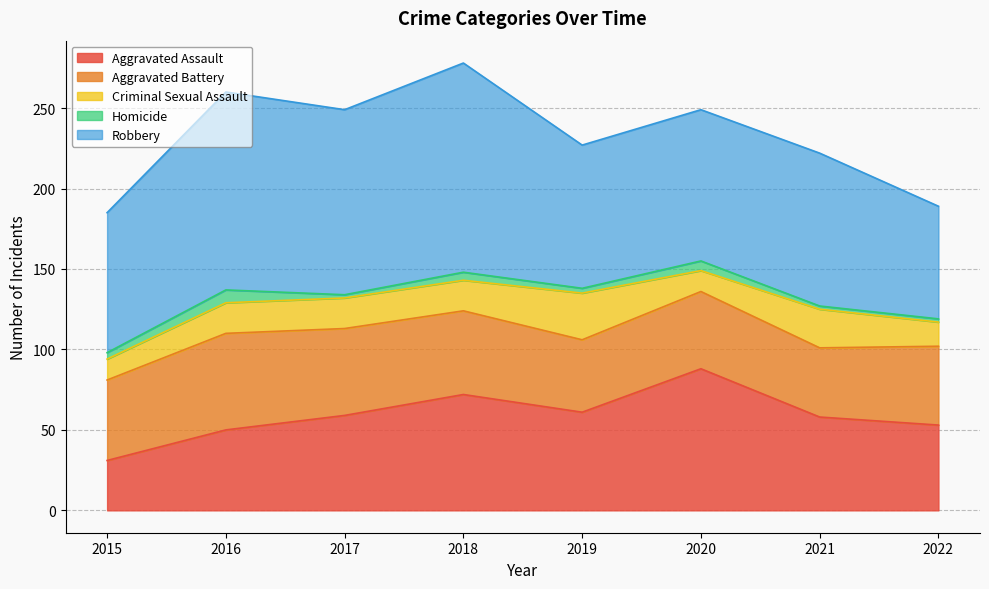

At which category does Homicide reach its first local valley?

2017